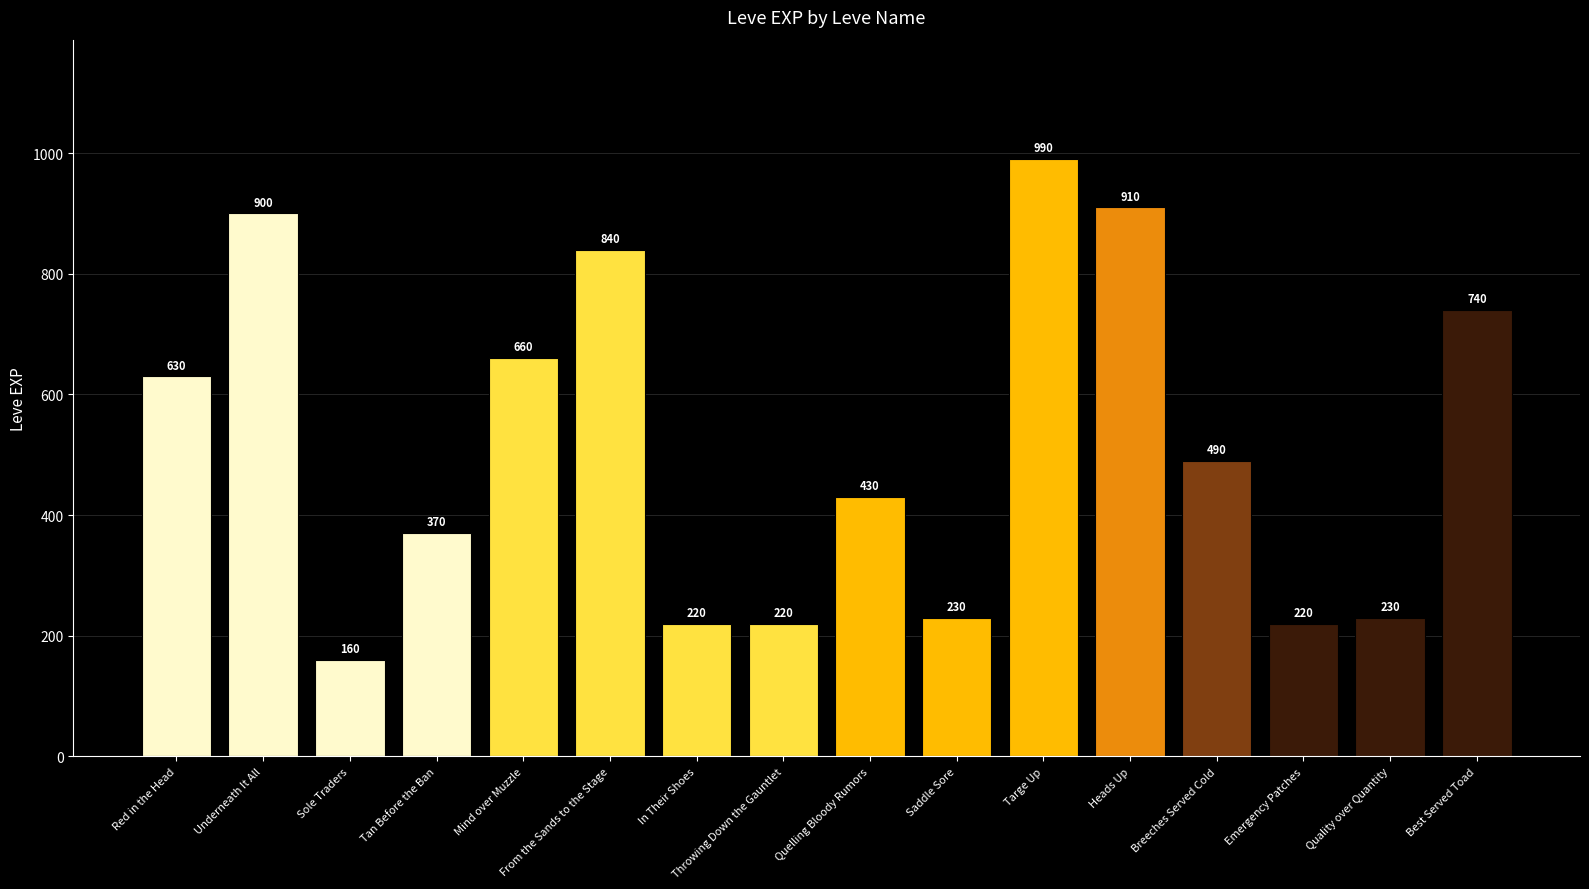

At which label is the value closest to 575?

Red in the Head